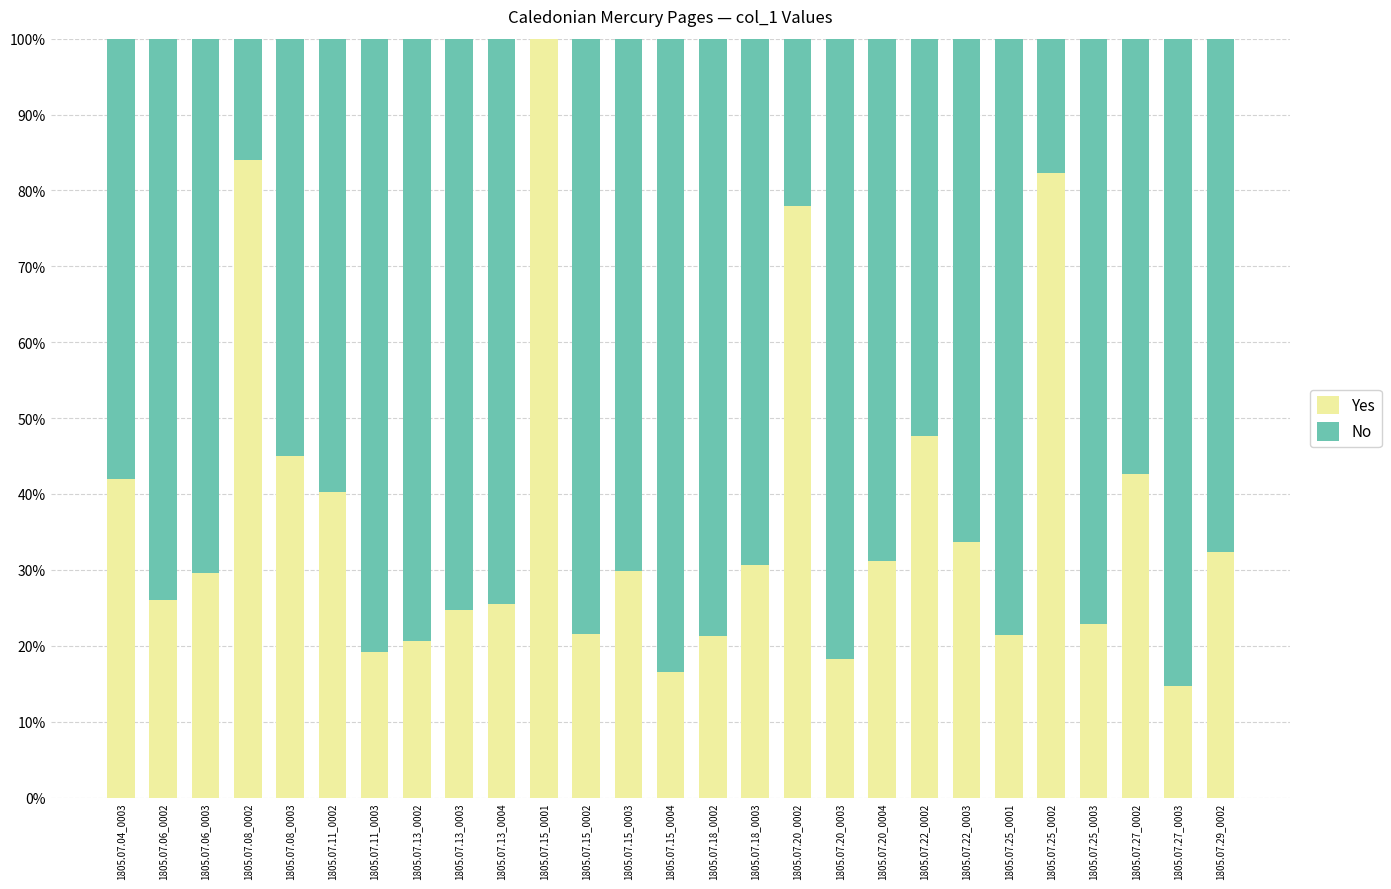

What are all the series names shown in the legend?

Yes, No